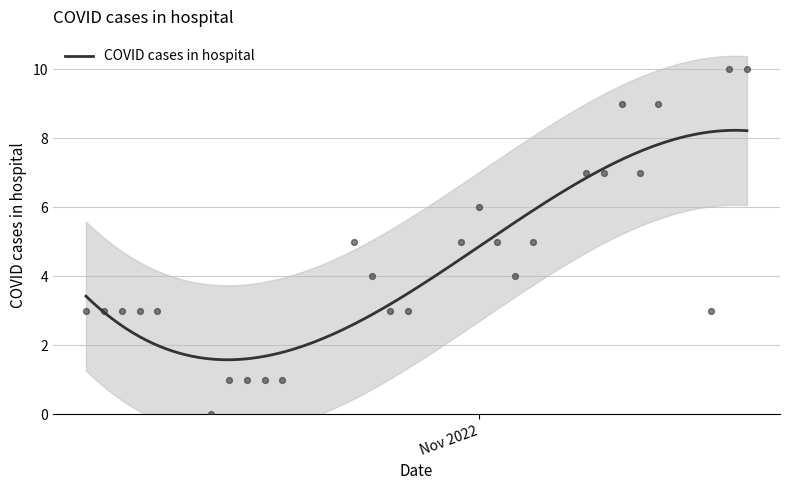

Approximately how many times larger is the value at 2022-10-18 compared to 2022-11-15?

0.1